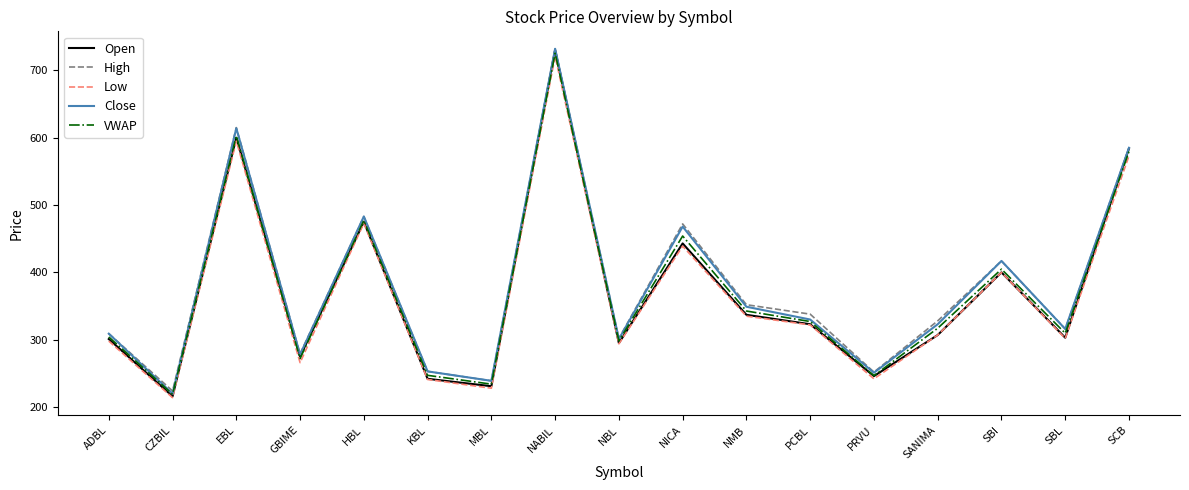

At which category is the sum across all series the highest?

NABIL